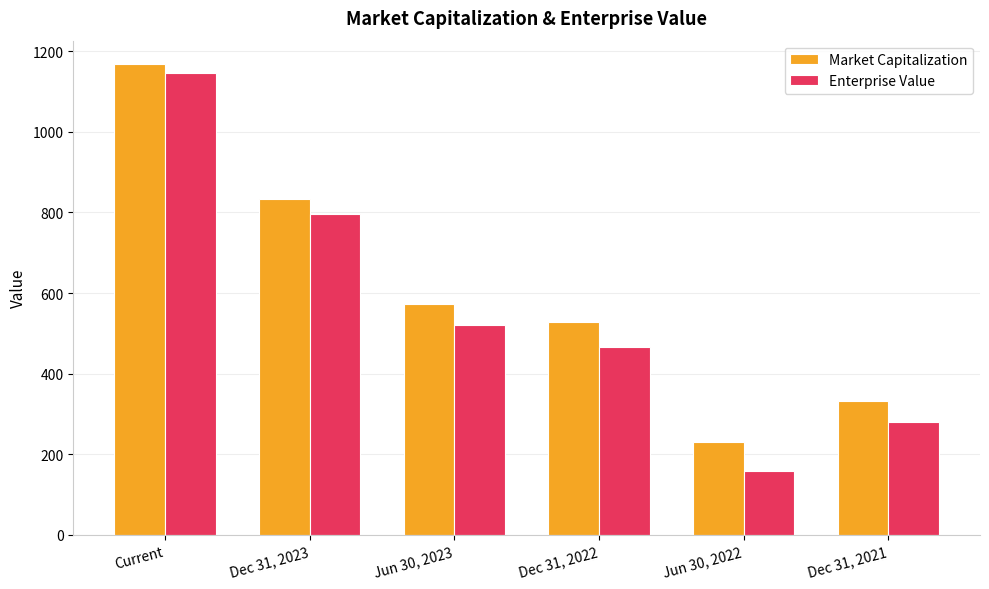

The value of Enterprise Value at Dec 31, 2021 is 281. True or false?

True